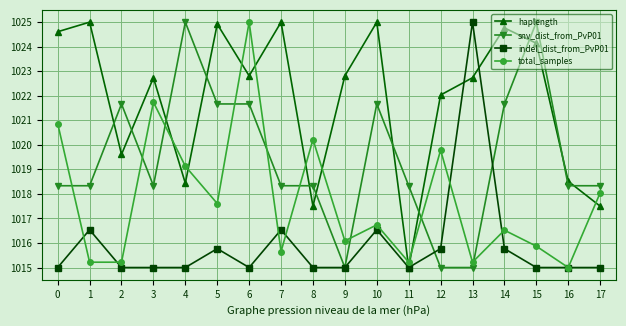

What is the smallest value displayed?

1015.0